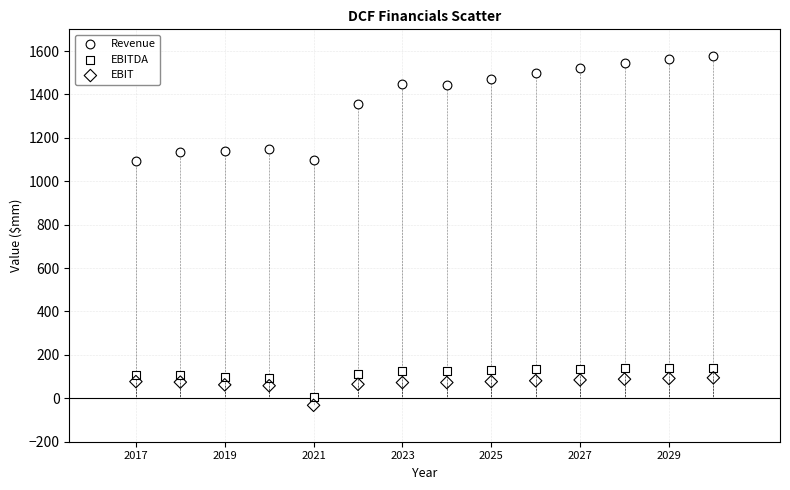

Which series contains the highest Y value?

Revenue